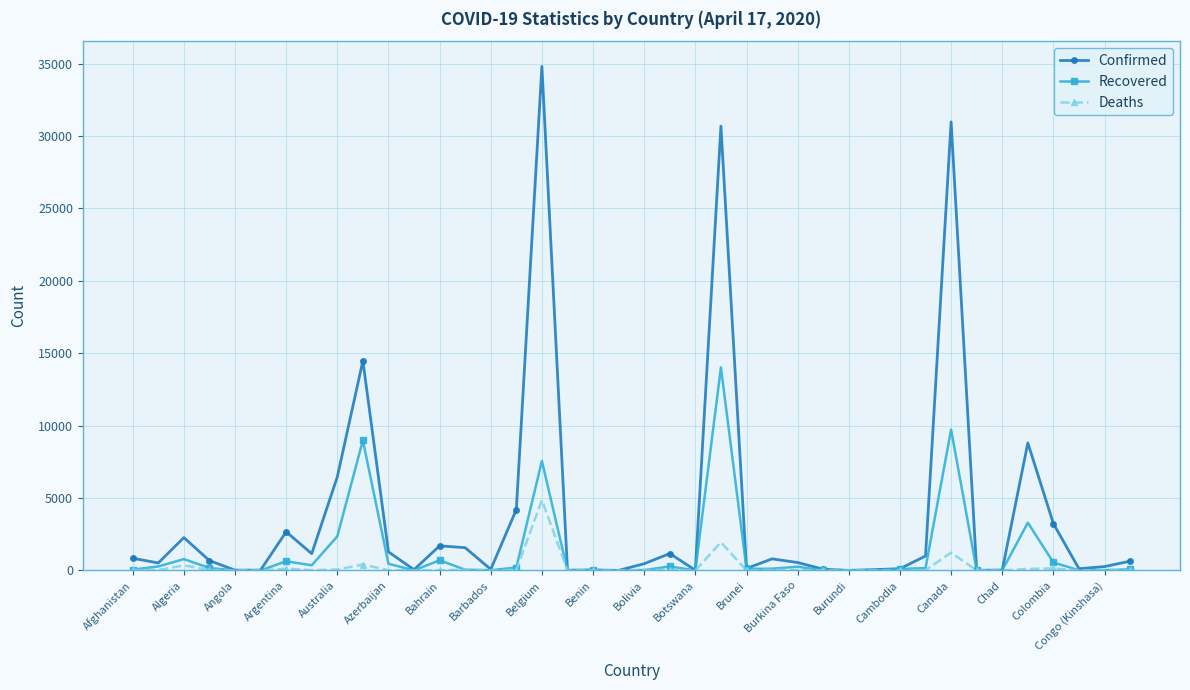

Which series has the largest total across all categories?

Confirmed